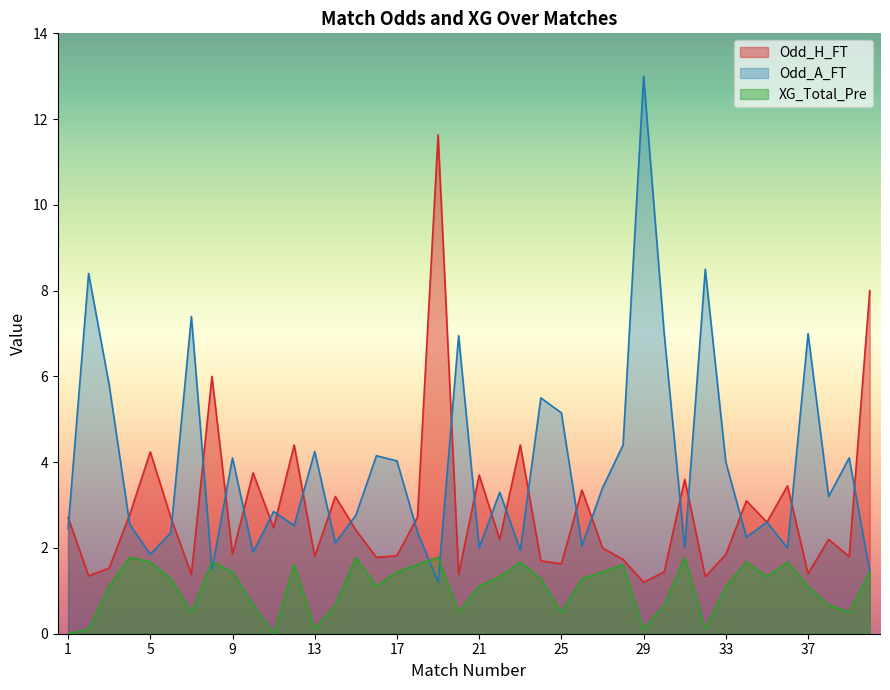

Which series has the widest spread of values?

Odd_A_FT